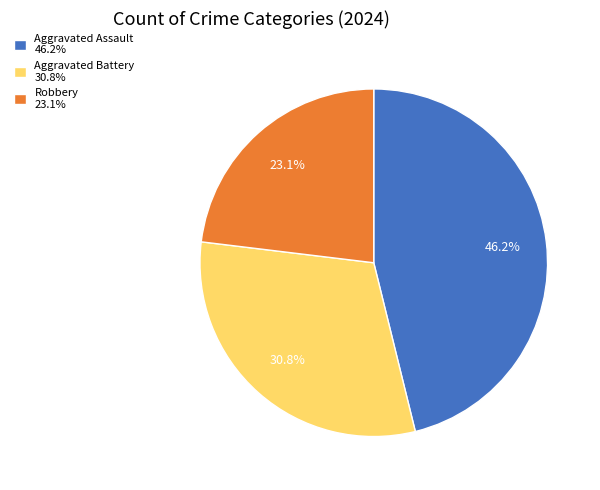

Rank the categories by value from highest to lowest.

Aggravated Assault 46.2%, Aggravated Battery 30.8%, Robbery 23.1%